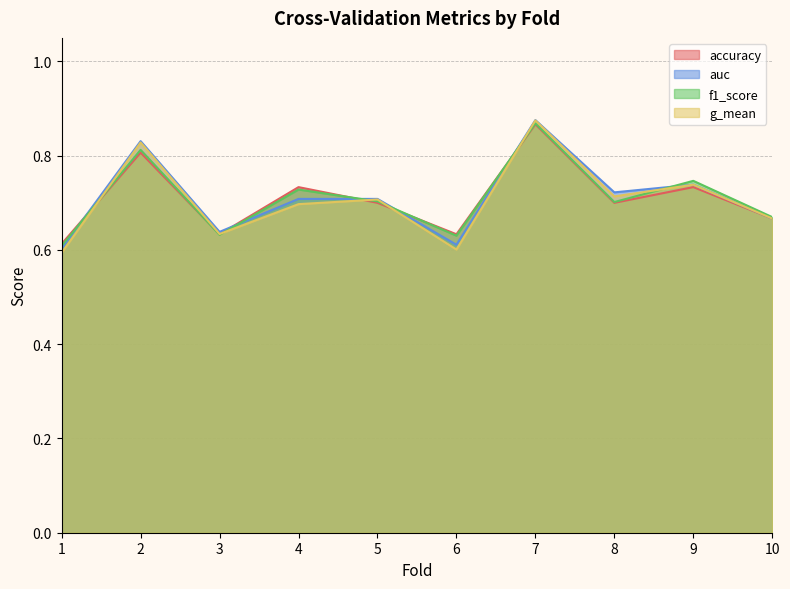

What is the minimum value for accuracy?

0.6